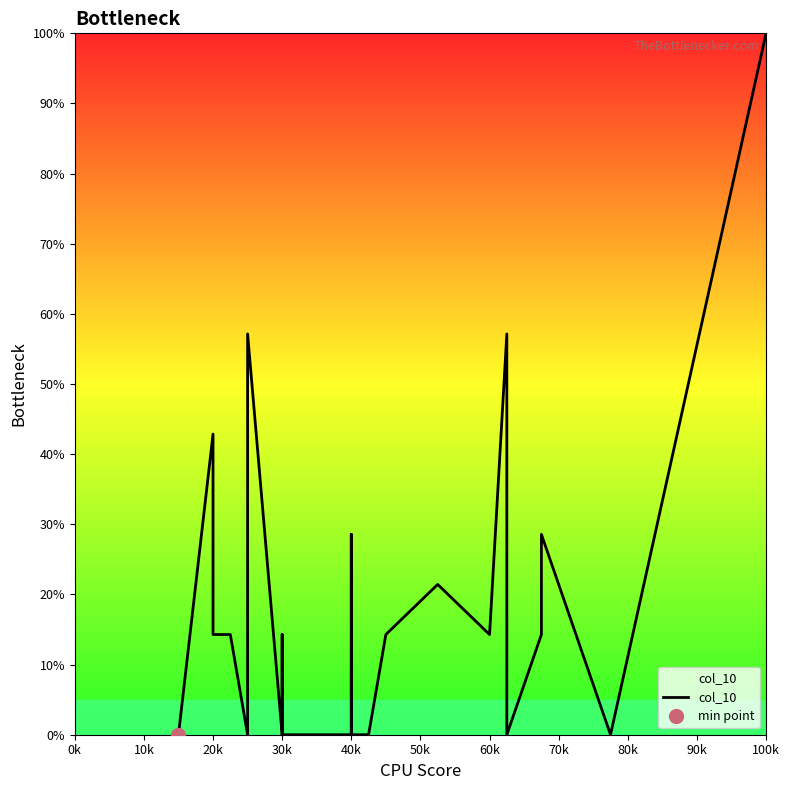

True or false: the data shows 54.5 at 0k.

False